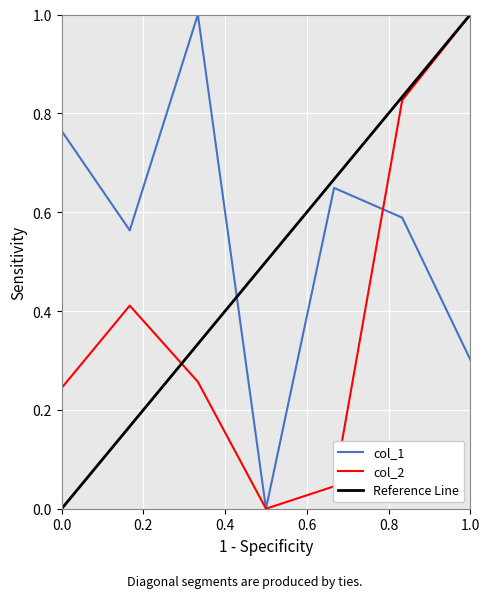

What is the average value of the col_2 series?

0.4